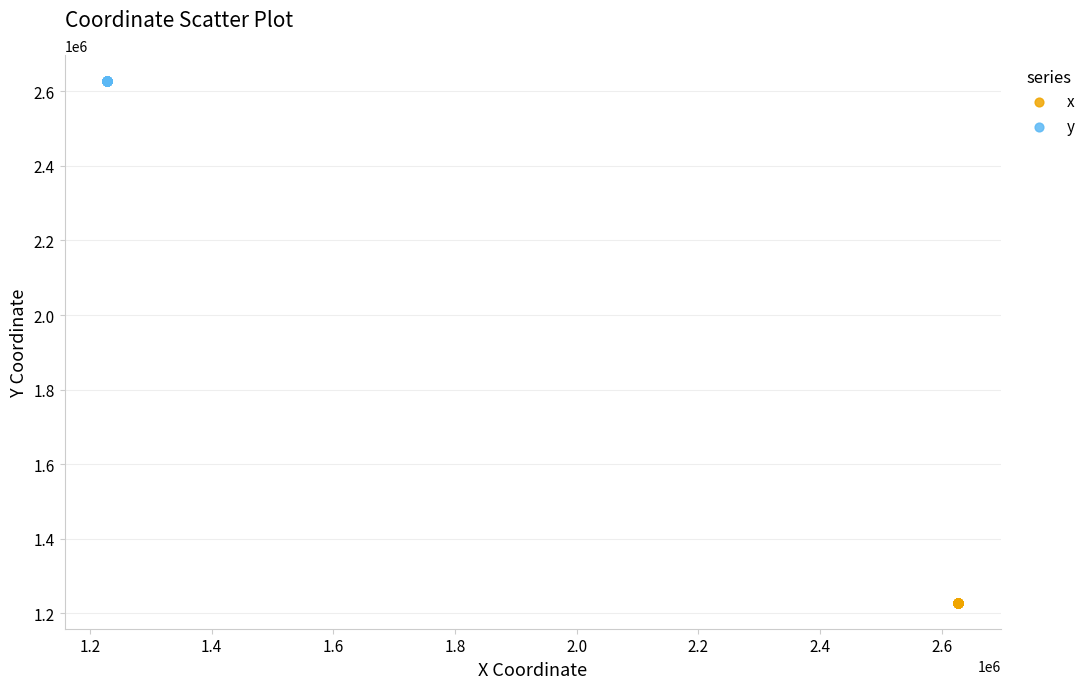

Which series reaches the maximum Y coordinate?

y